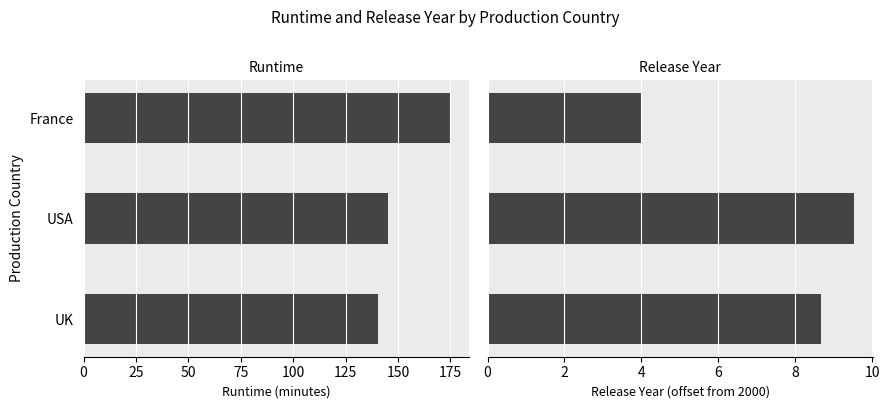

What is the sum of the Release Year values at UK and France?

12.7